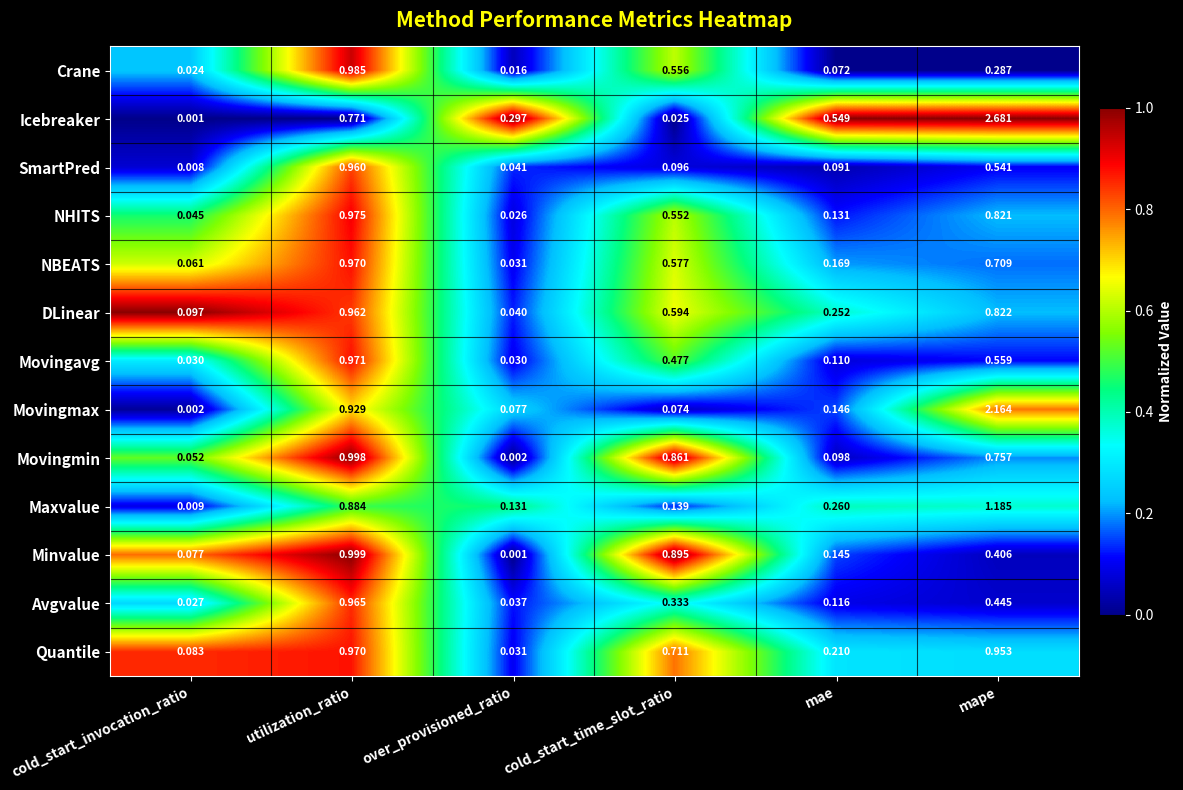

At which label does Crane reach its peak?

utilization_ratio